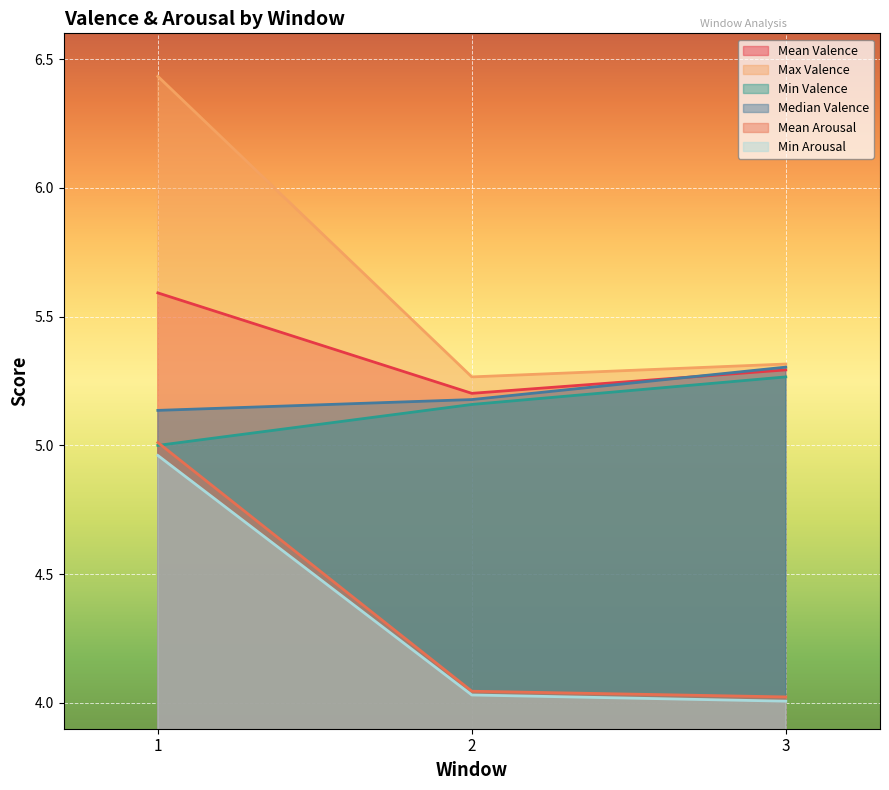

What is the average value of the Mean Arousal series?

4.4